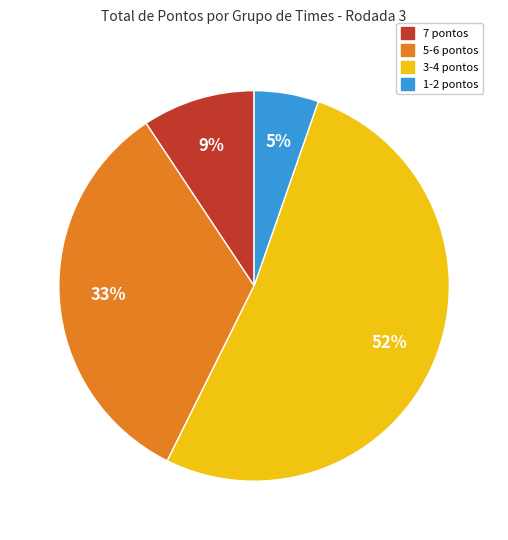

Is there a majority slice in this chart?

Yes